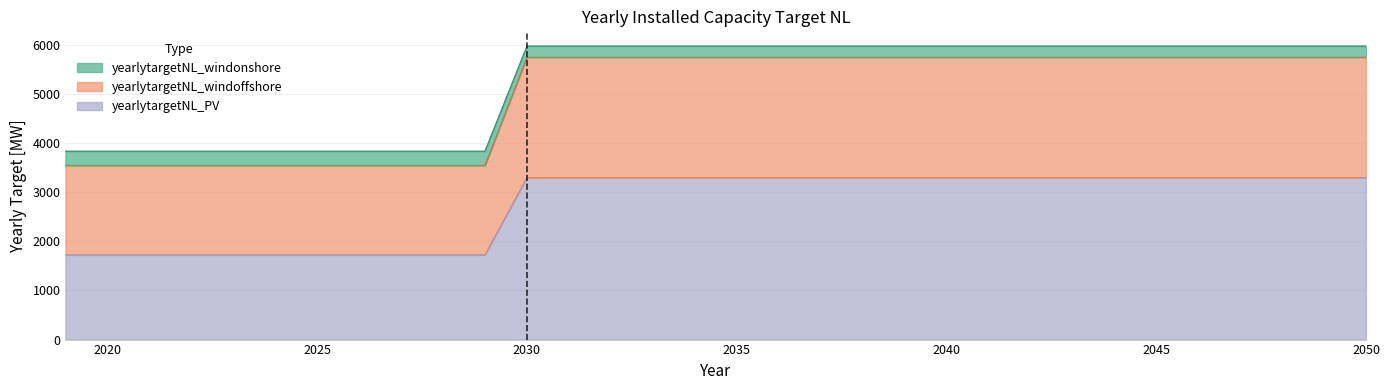

True or false: yearlytargetNL_PV and yearlytargetNL_windoffshore cross at least once.

False